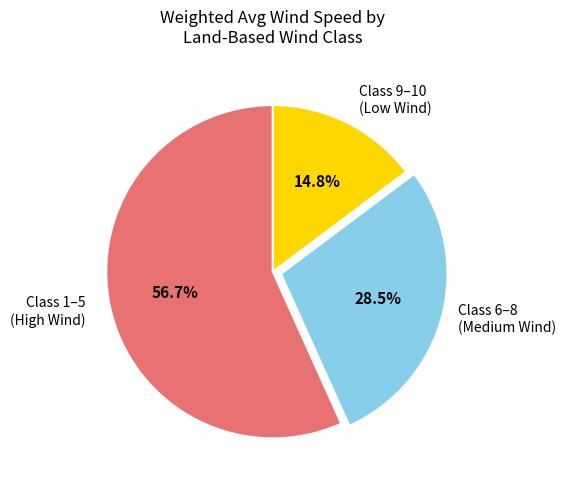

To the nearest percent, what is the average slice percentage?

33%